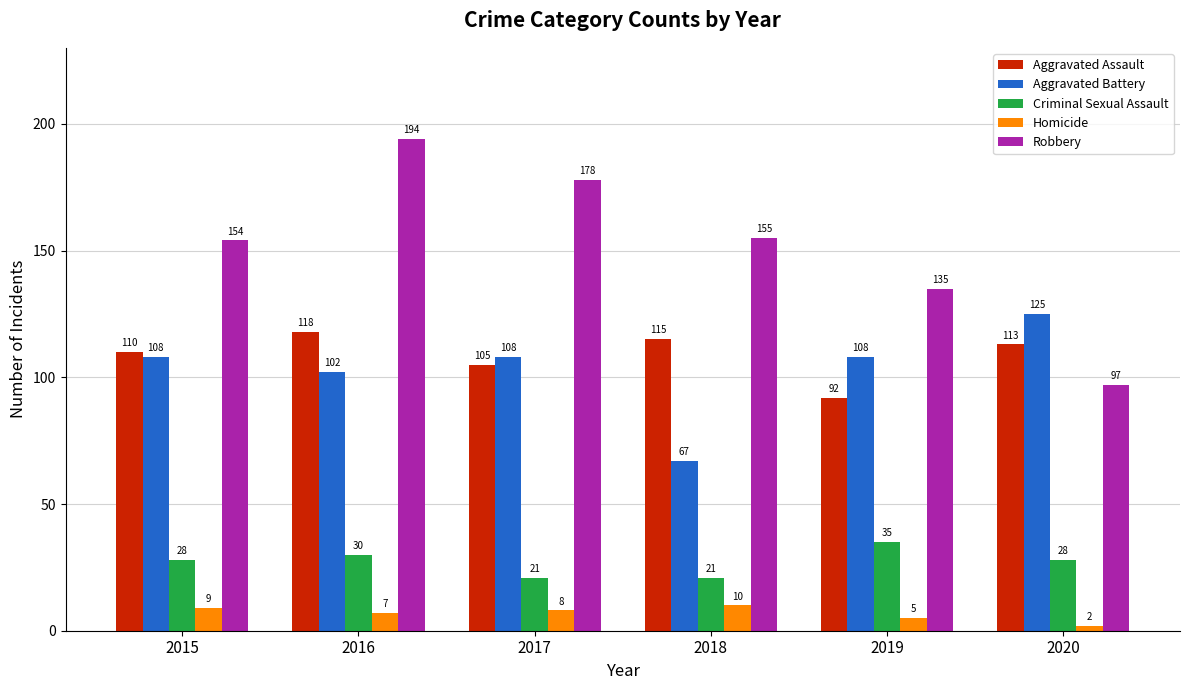

What is the difference between the second highest and minimum values in the Robbery series?

81